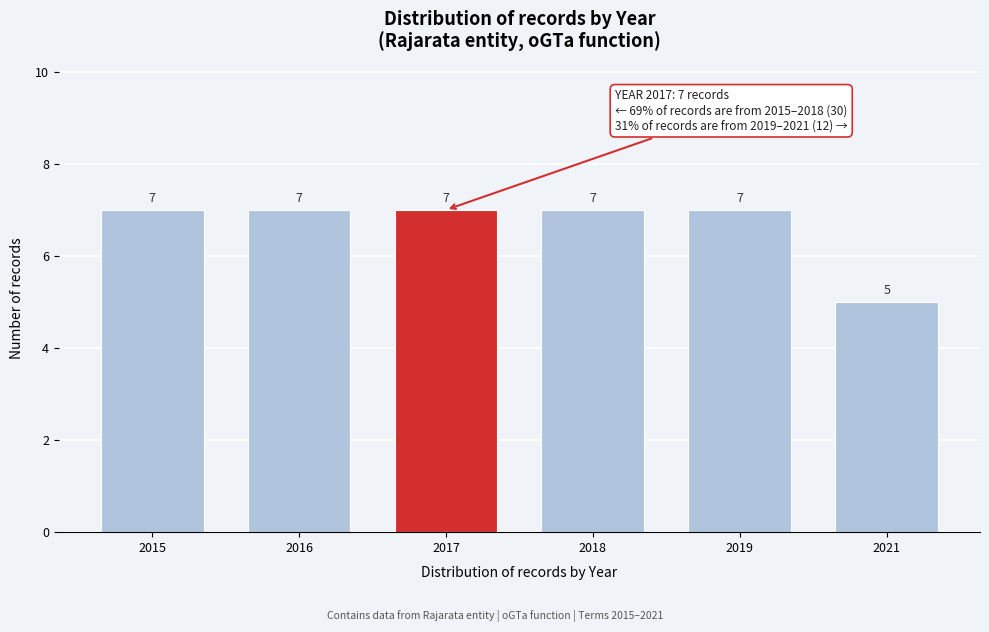

Reading right to left, list all the values displayed in this chart.

2021=5	2019=7	2018=7	2017=7	2016=7	2015=7